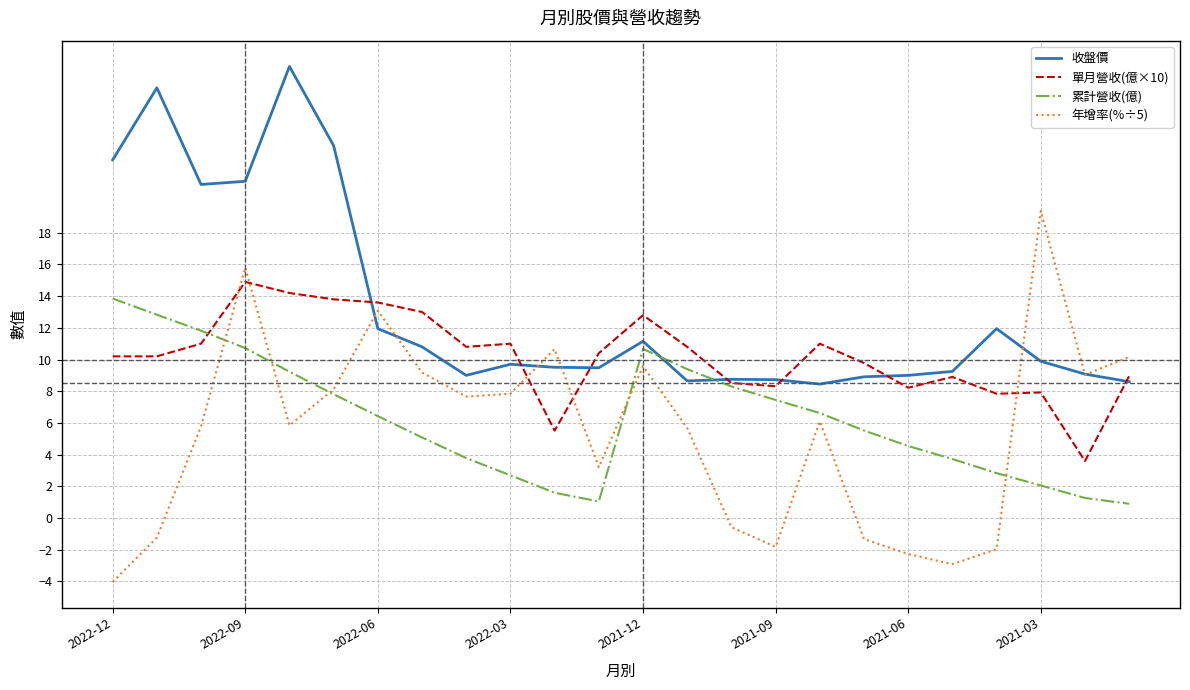

Which series has the largest total across all categories?

收盤價